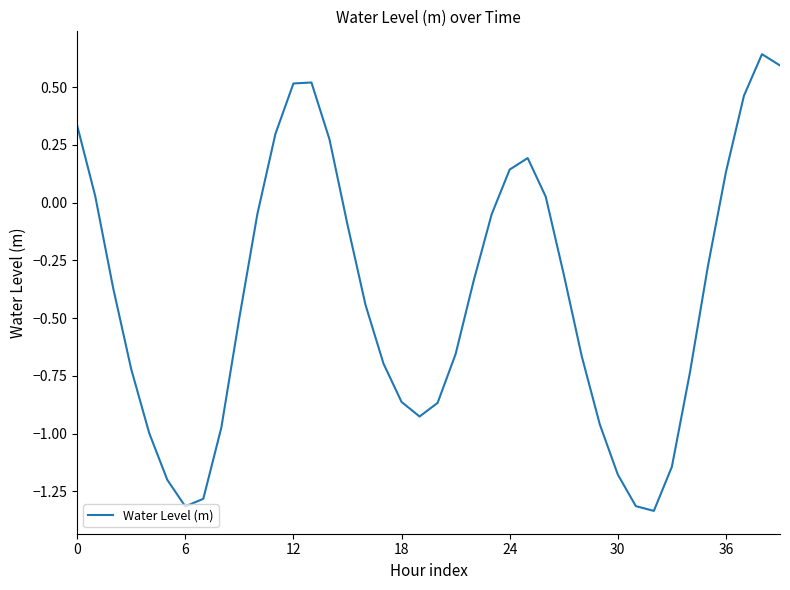

What is the difference between the maximum and minimum values?

2.0